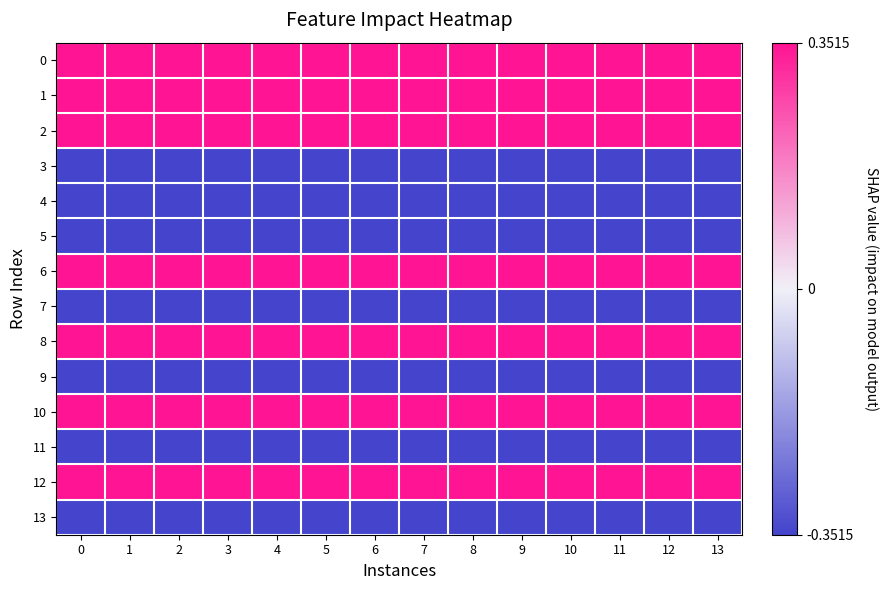

Between 7 and 4, which is larger?

7